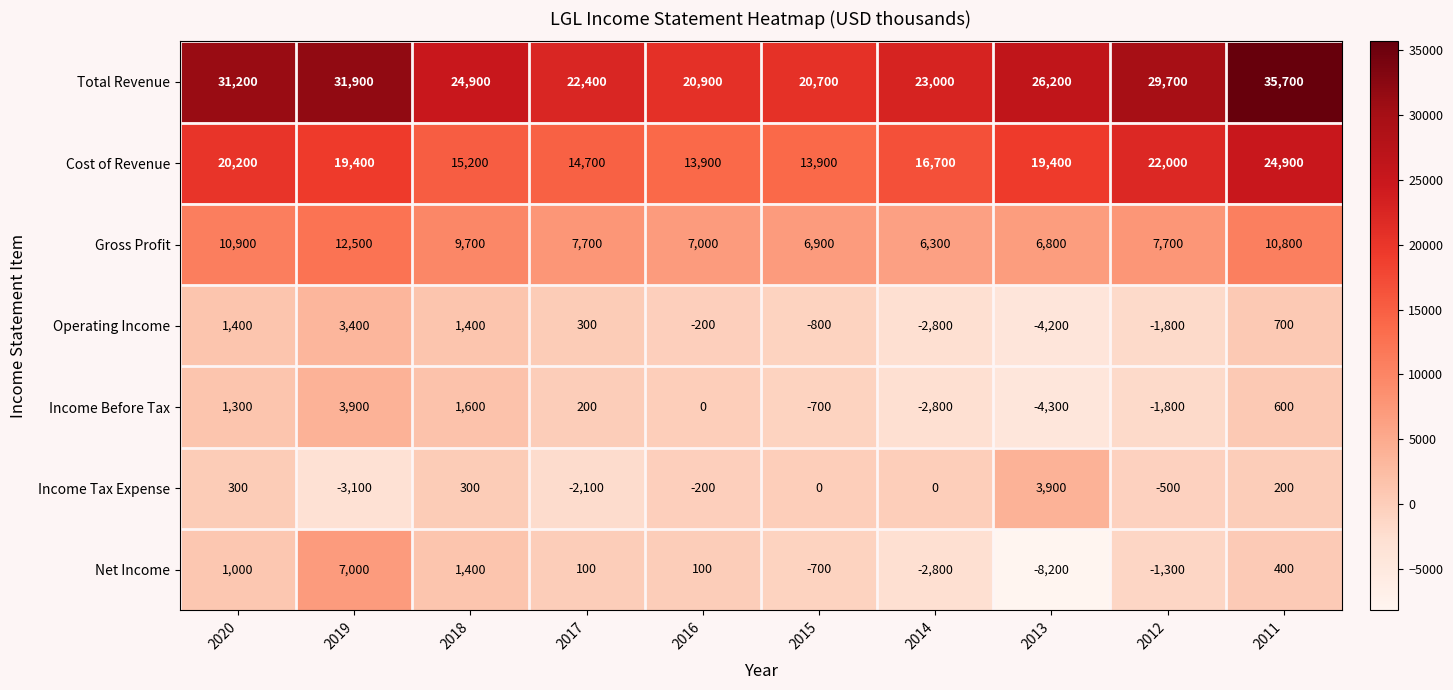

Which category has the lowest value across all series?

2013